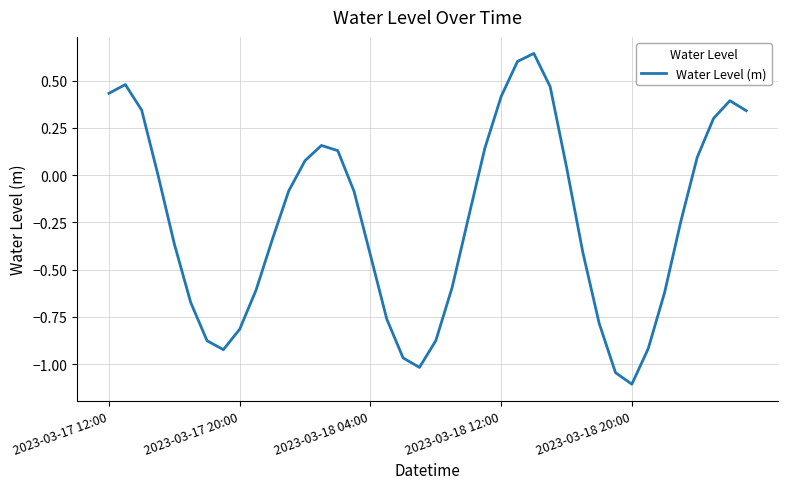

What is the minimum value shown in the chart?

-1.1